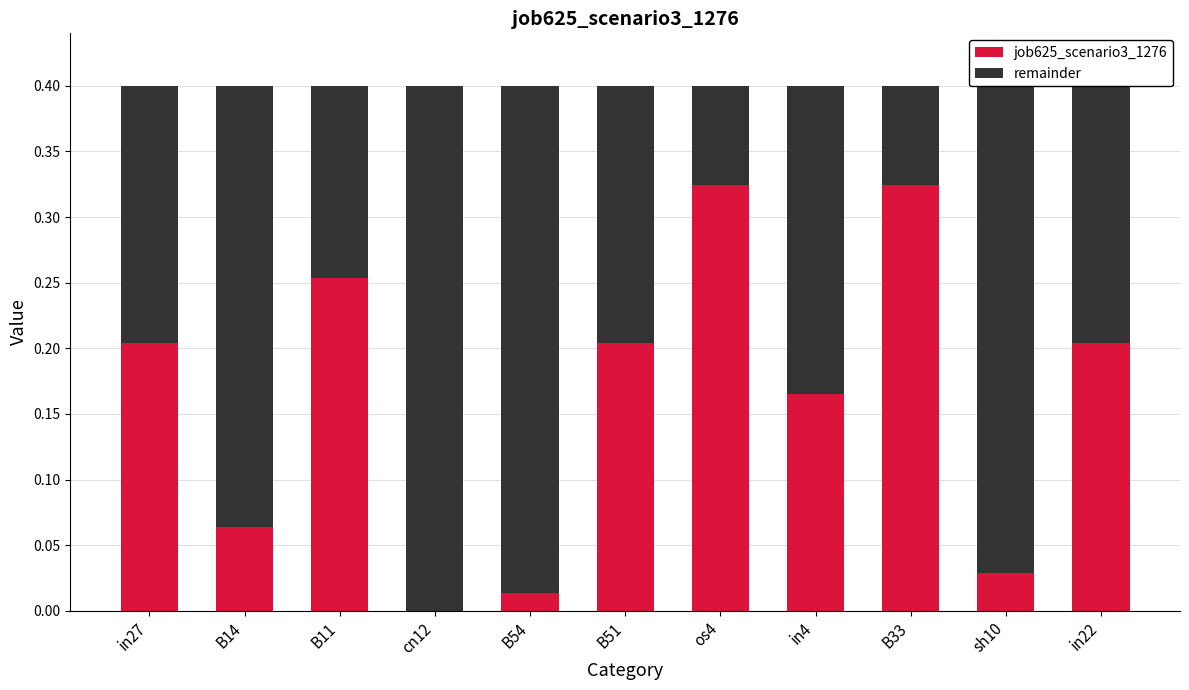

The job625_scenario3_1276 series shows 0.1 at in27. True or false?

False